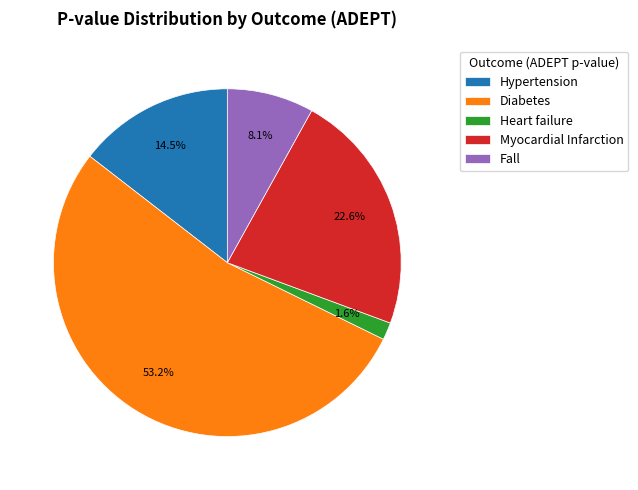

Is the sum of Hypertension and Heart failure greater than half?

No